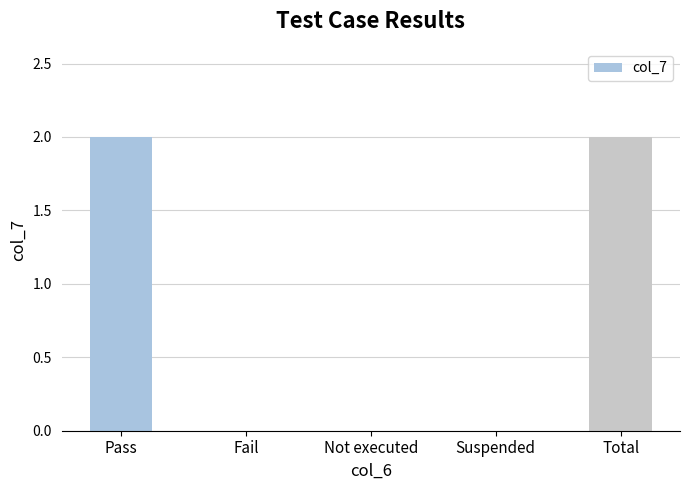

What is the change in value from Fail to Total?

+2